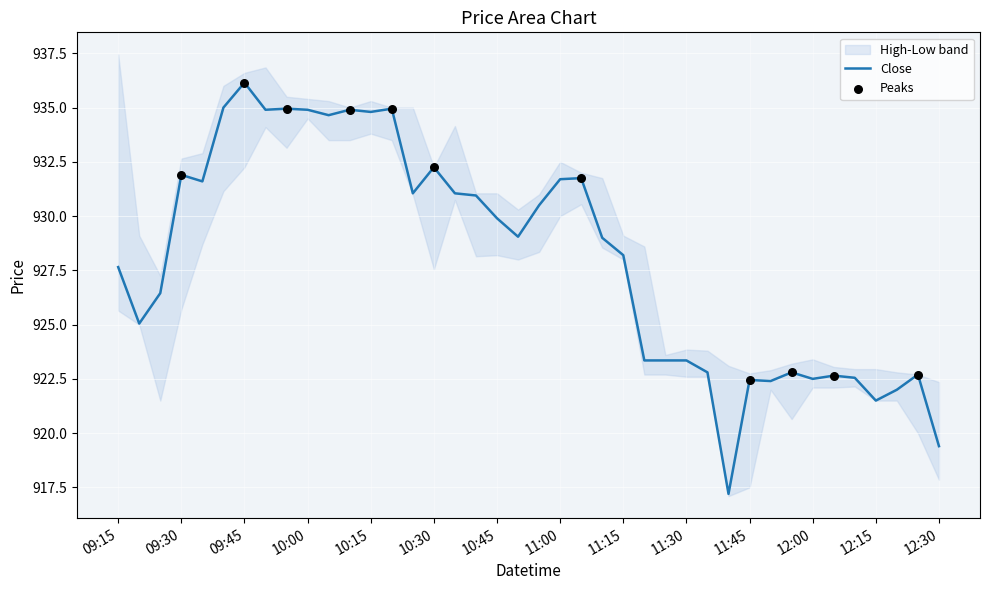

Which series has the largest total across all categories?

High